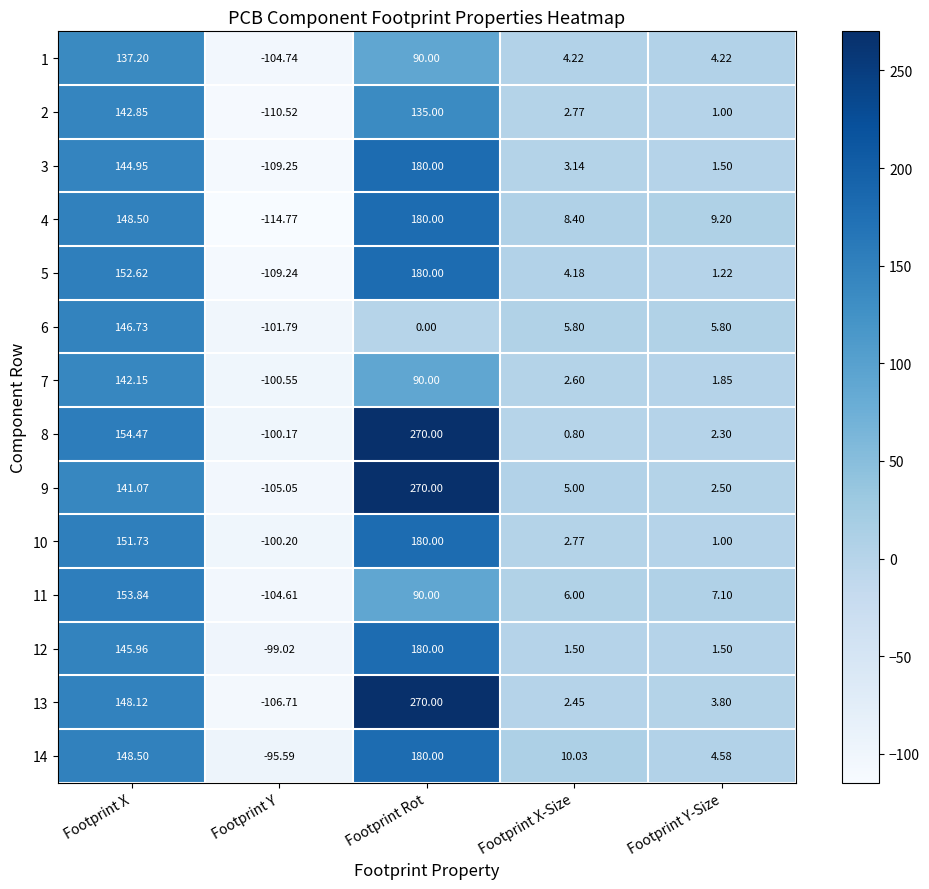

What is the total value across all series at Footprint X-Size?

59.7